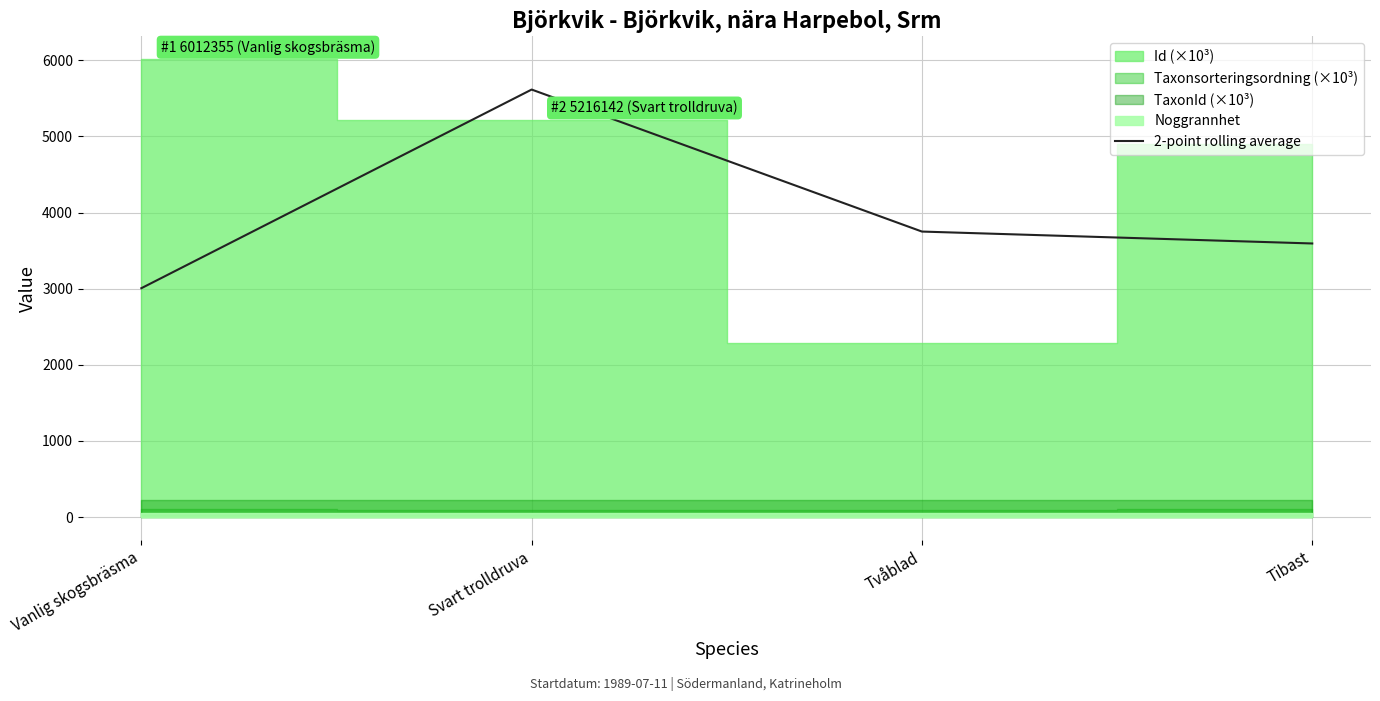

True or false: the data has more than 1 interior local peaks.

False